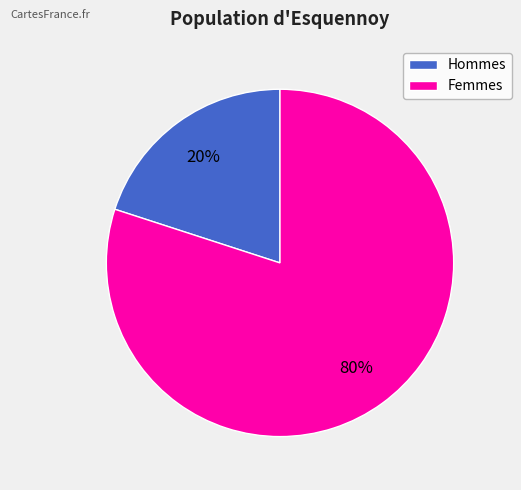

True or false: Hommes accounts for 20% of the total.

True